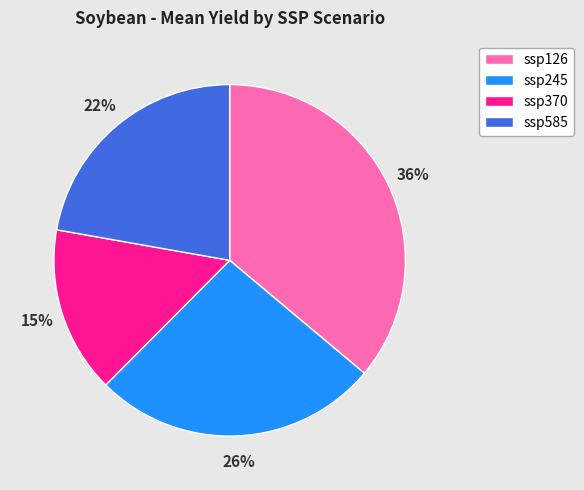

Which slice is the largest?

ssp126